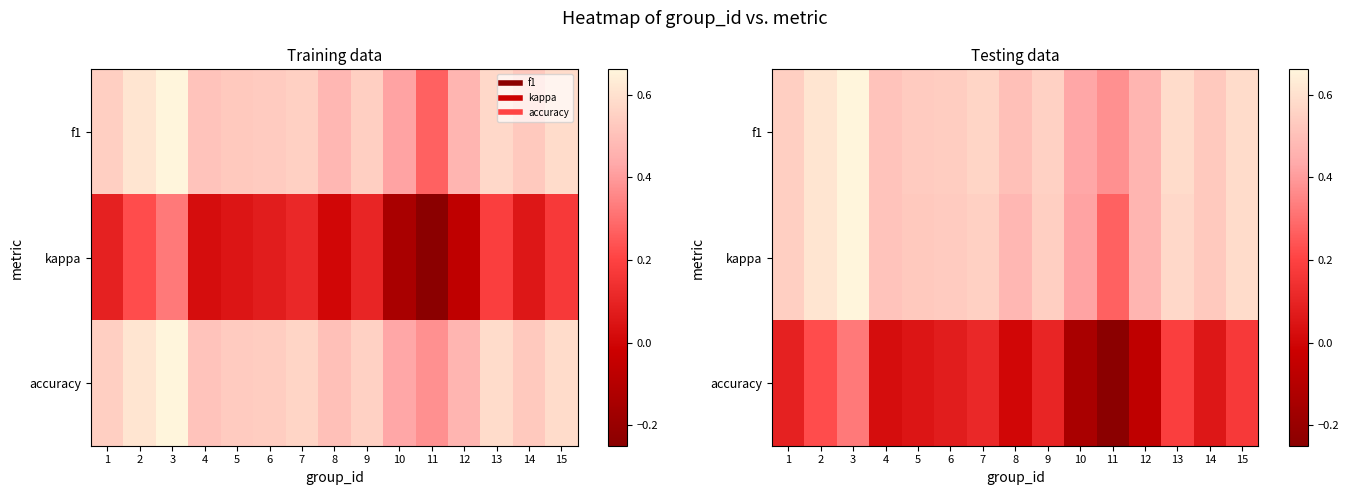

Is the value of kappa at 1 greater than the value of f1 at 10?

Yes